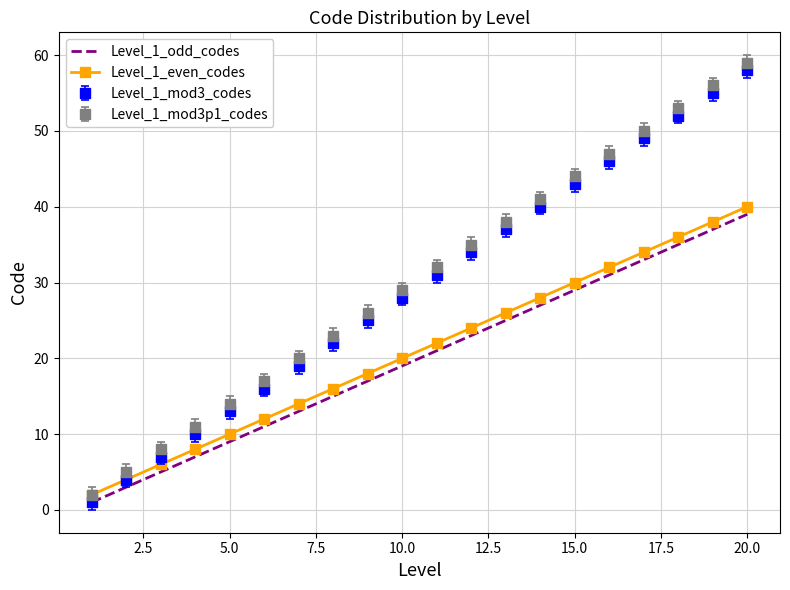

True or false: Level_1_mod3_codes and Level_1_mod3p1_codes intersect in this chart.

False